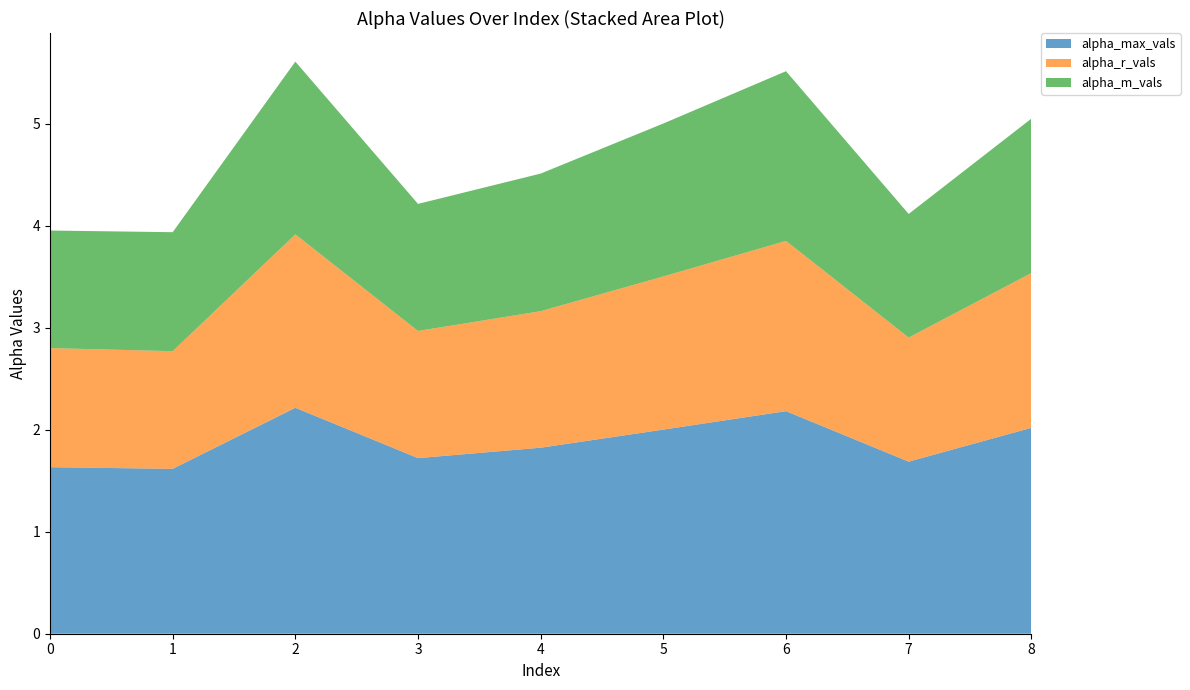

True or false: alpha_m_vals and alpha_max_vals cross at least once.

False